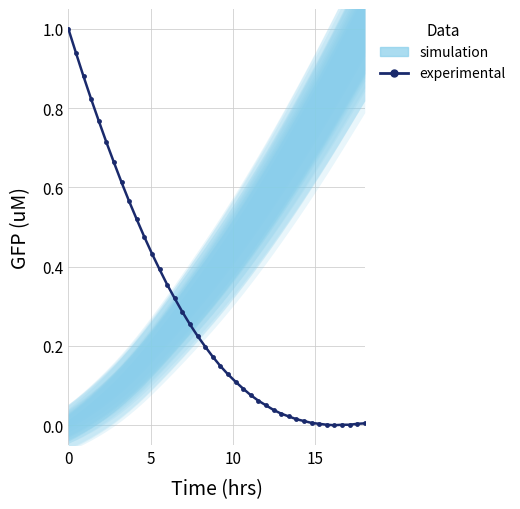

What is the value of the 19th point from the left?

0.2